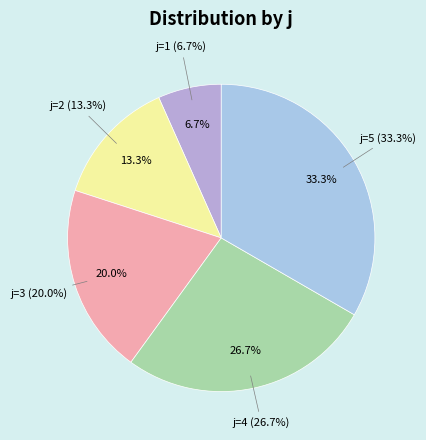

Which has a higher value, 5 or 2?

5